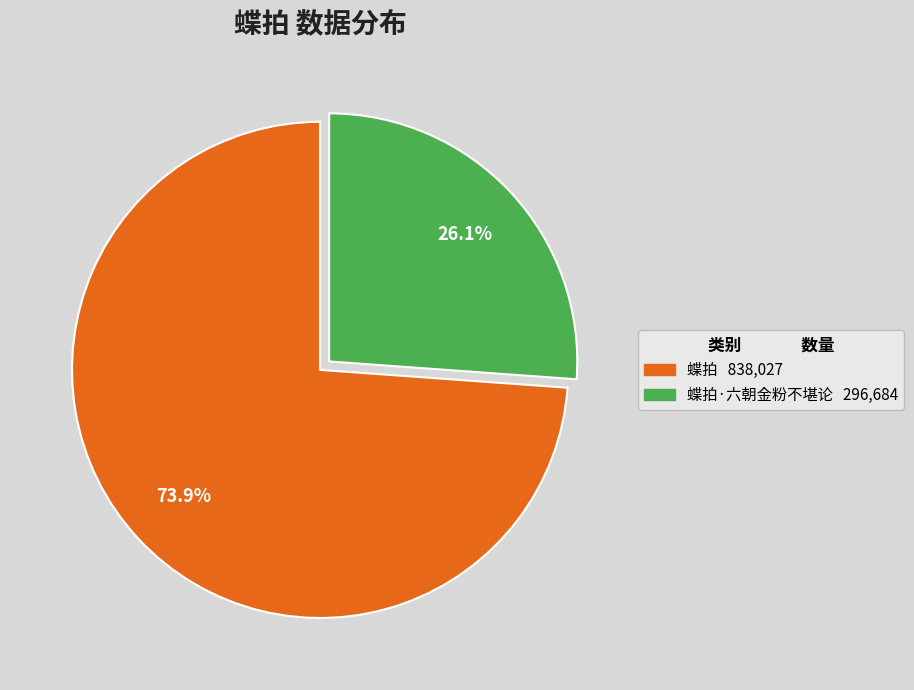

Is there a majority slice in this chart?

Yes